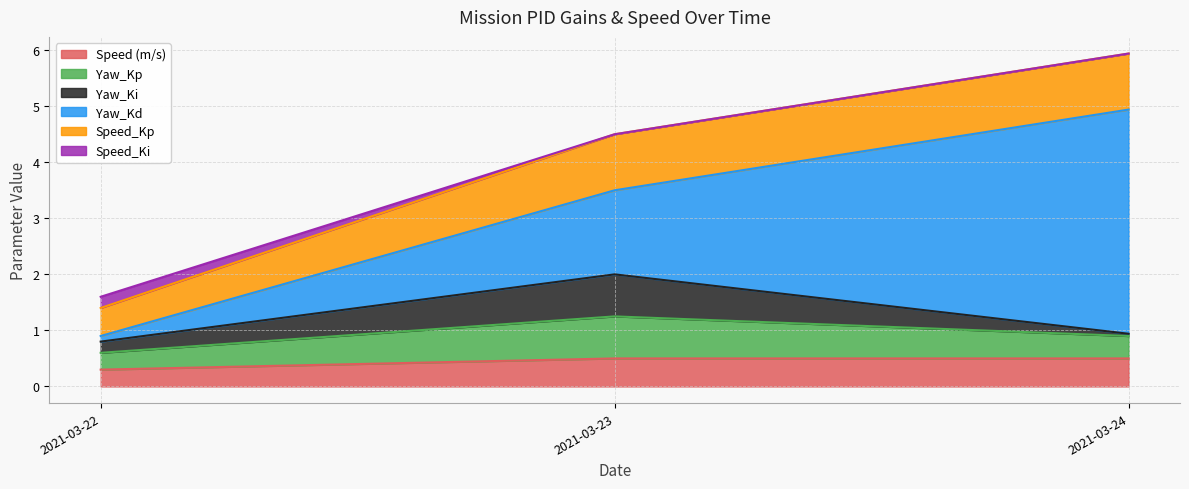

Count the number of categories in the chart.

3